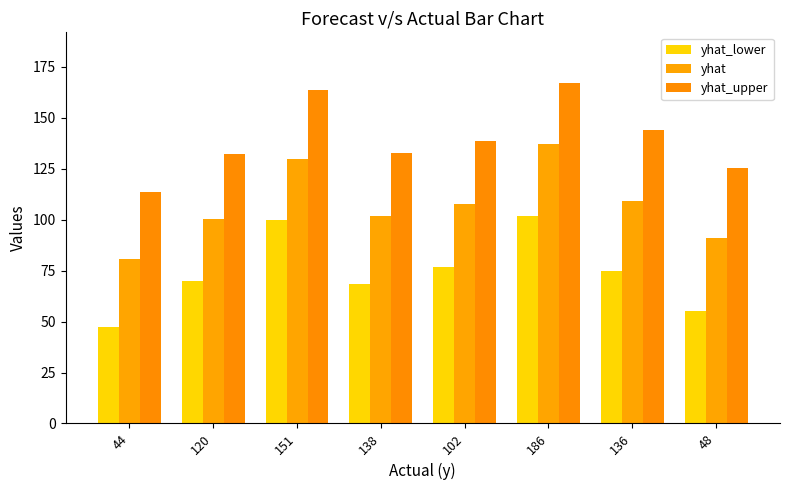

Count the number of categories in the chart.

8